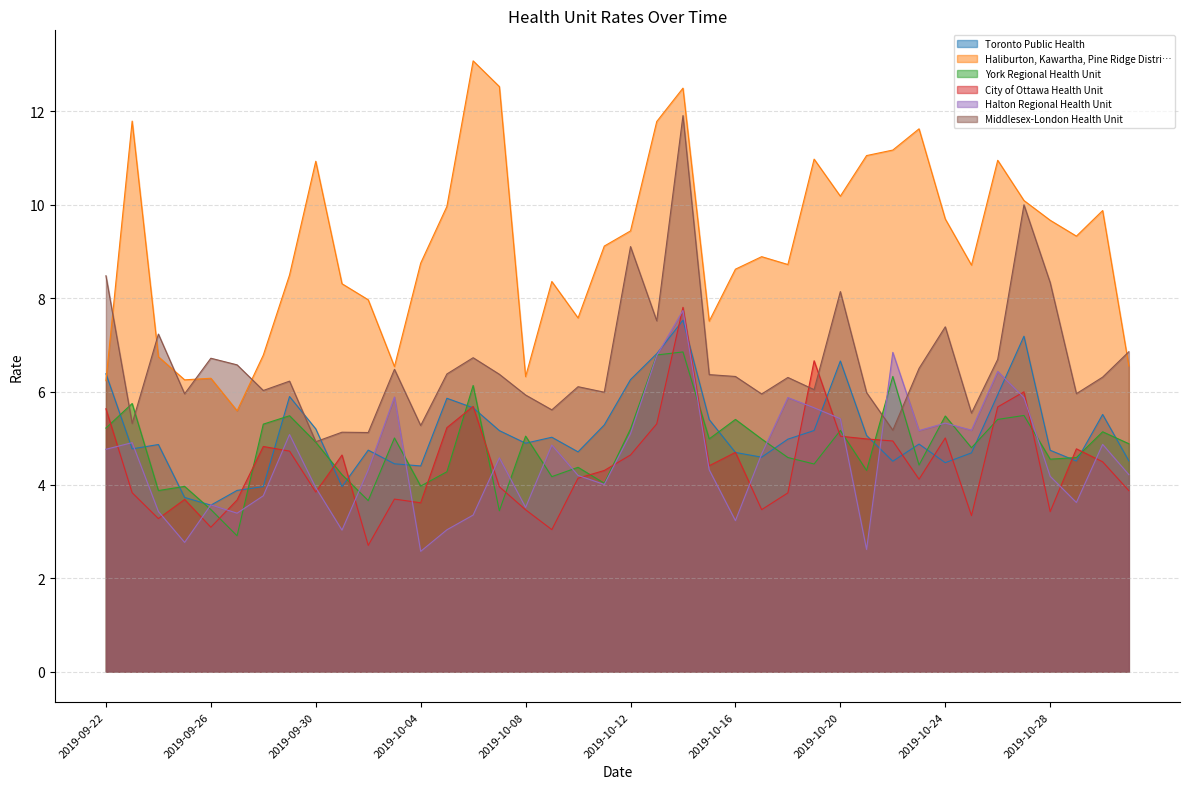

How many data points in Halton Regional Health Unit are less than 4?

14